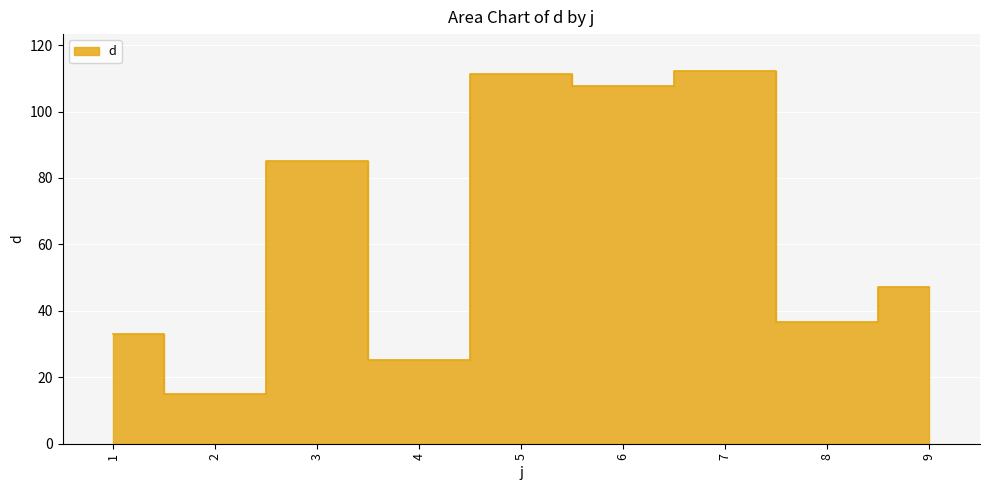

What is the sum of all values?

573.0